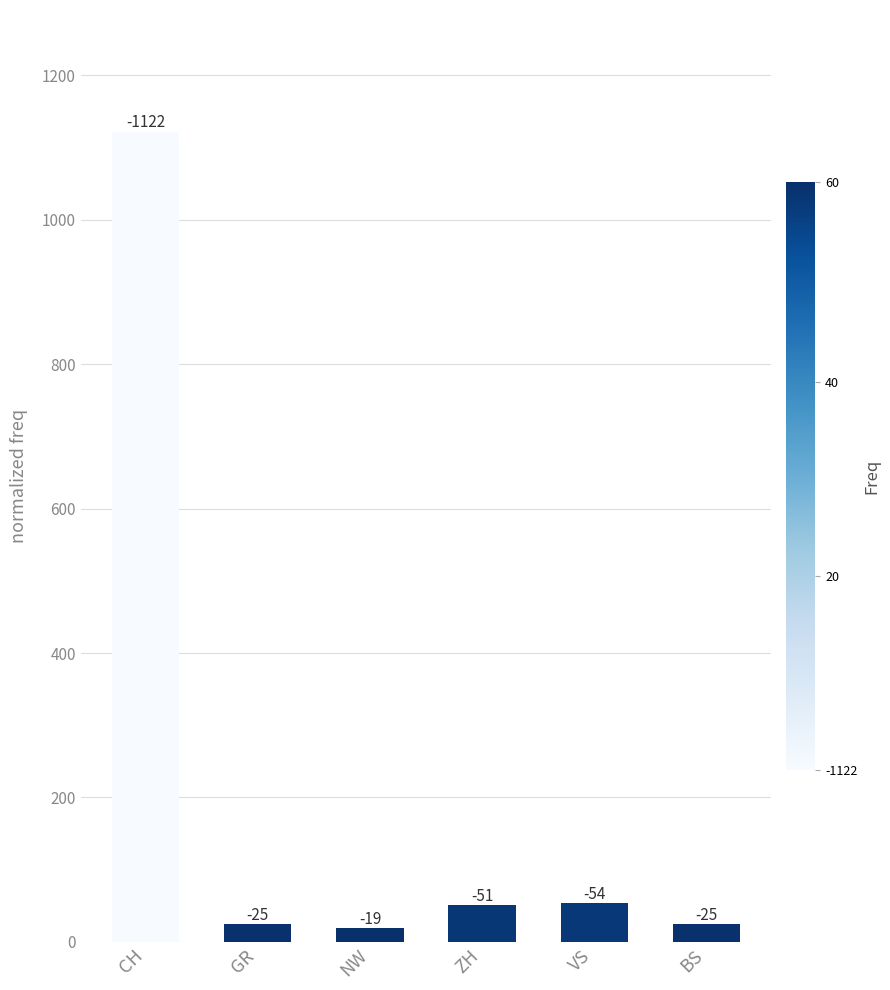

What is the maximum value shown in the chart?

1122